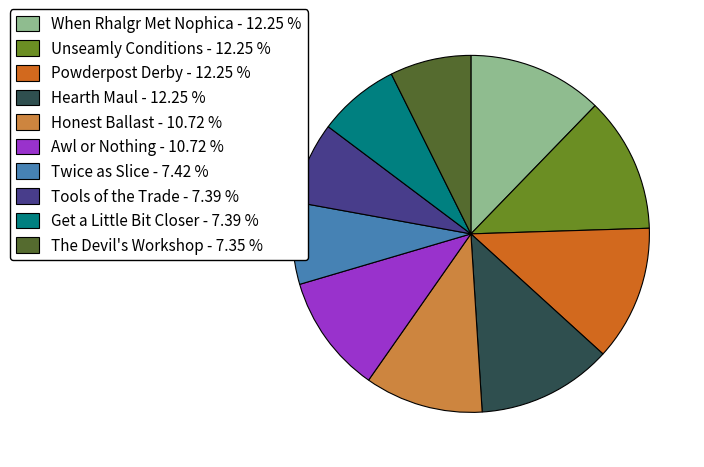

What is the ratio of the value at The Devil's Workshop - 7.35 % to the value at Awl or Nothing - 10.72 %?

0.7